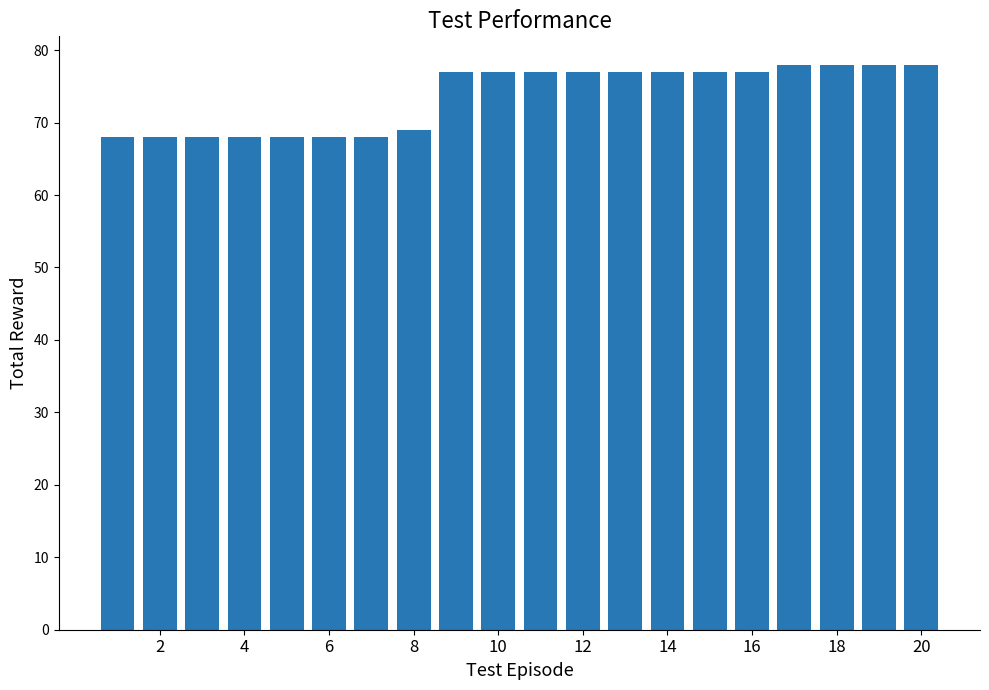

What is the minimum value shown in the chart?

68